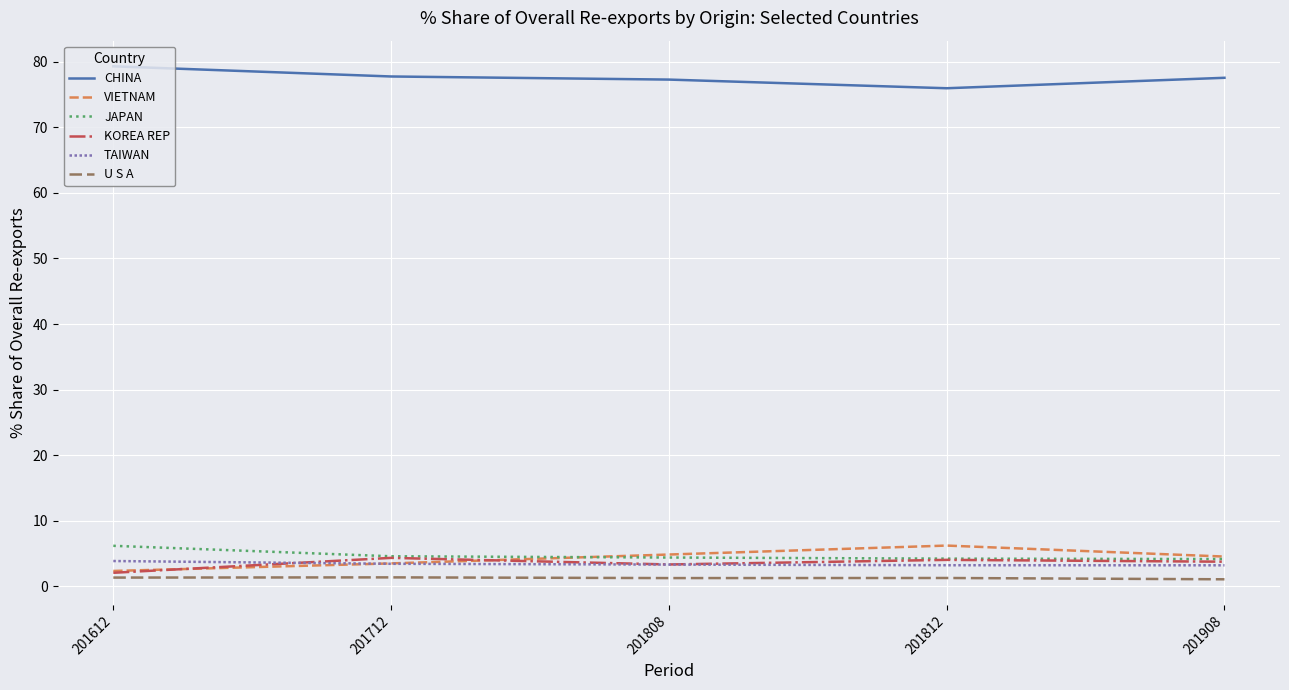

What is the greatest value displayed?

79.3